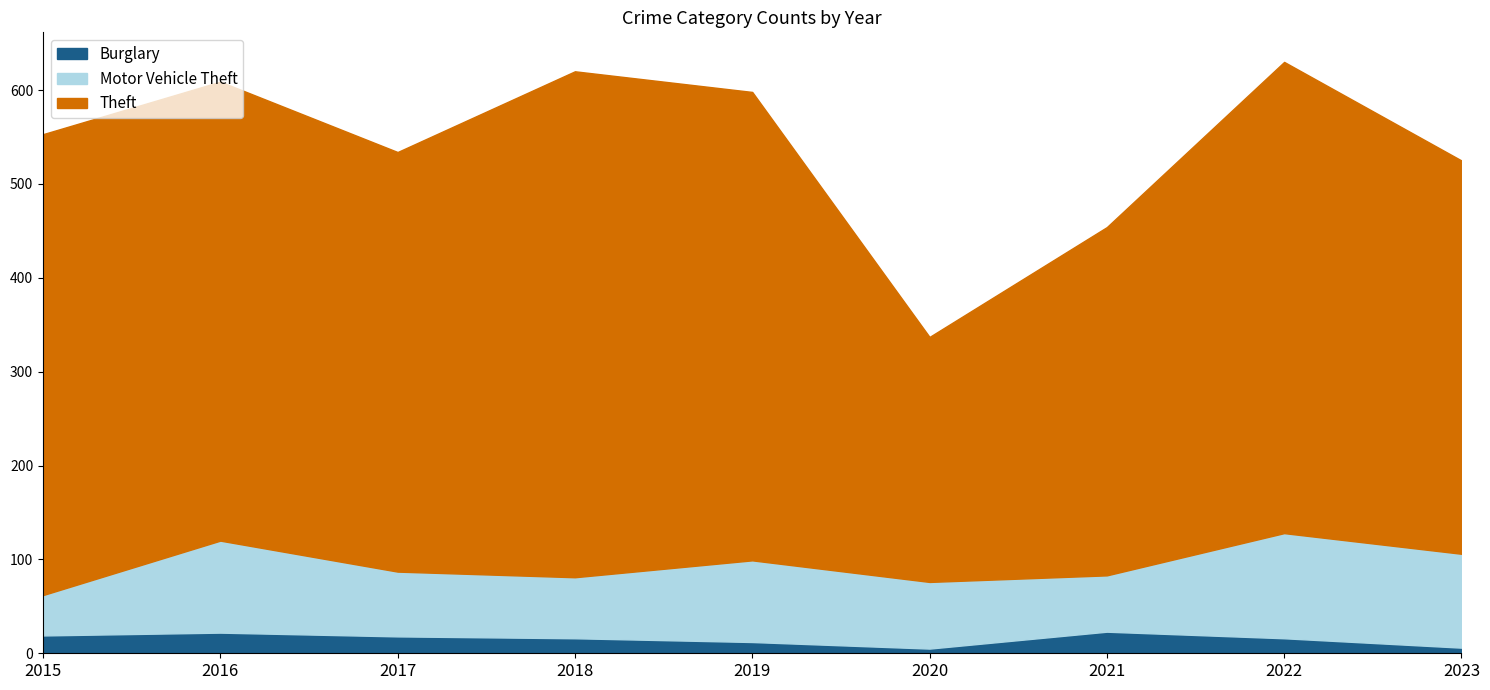

The value of Theft at 2020 is 261. True or false?

True